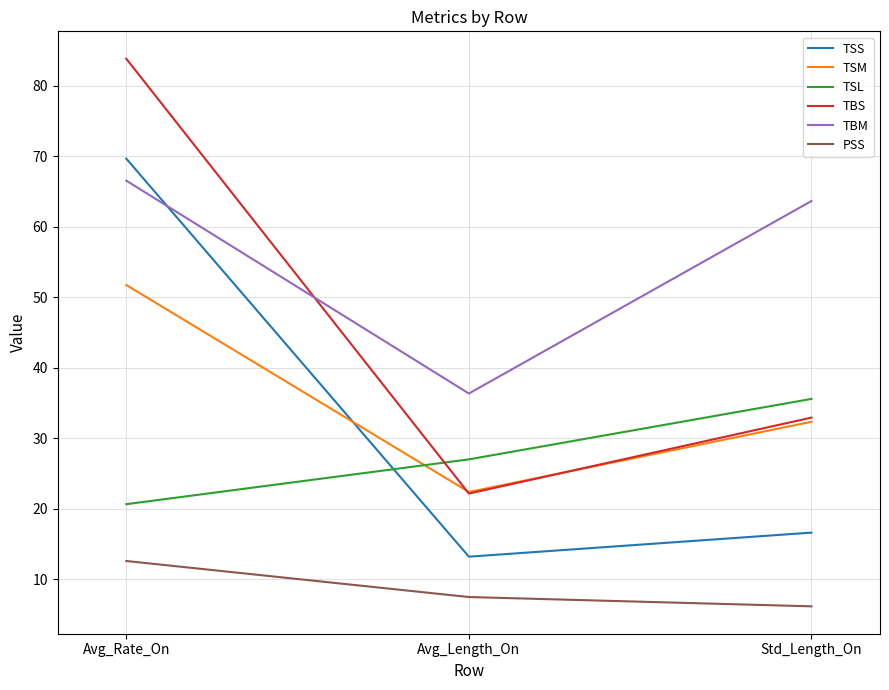

What is the maximum value for PSS?

12.6